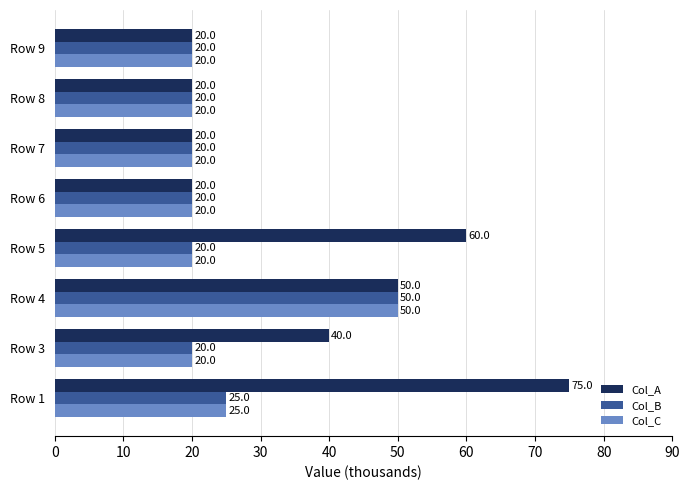

What is the average value of the Col_B series?

24